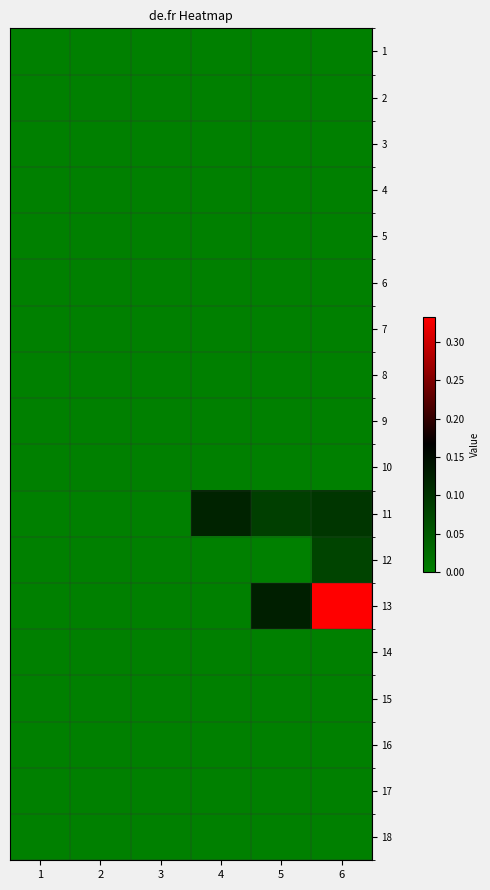

Which has a higher value, 1 or 2?

1